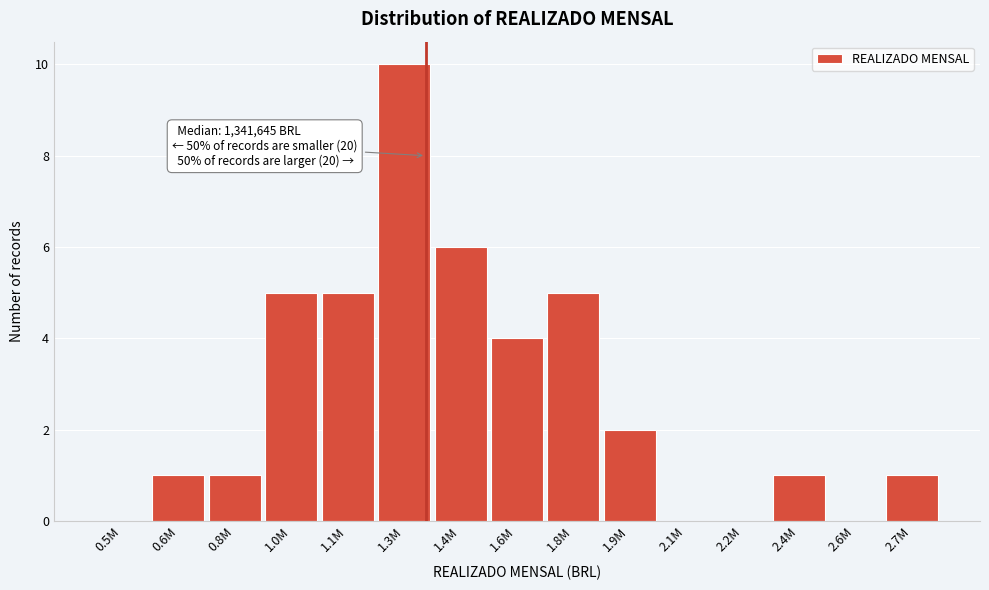

Reading right to left, list all the values displayed in this chart.

2.7M=1	2.6M=0	2.4M=1	2.2M=0	2.1M=0	1.9M=2	1.8M=5	1.6M=4	1.4M=6	1.3M=10	1.1M=5	1.0M=5	0.8M=1	0.6M=1	0.5M=0